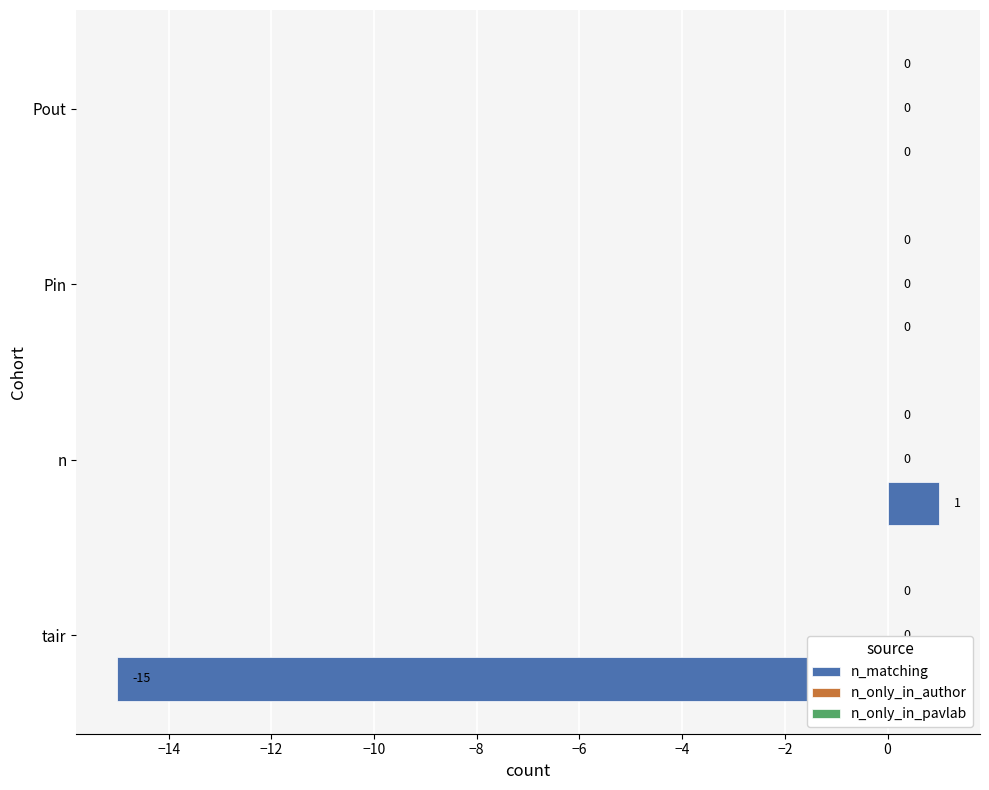

What is the sum of all values?

-14